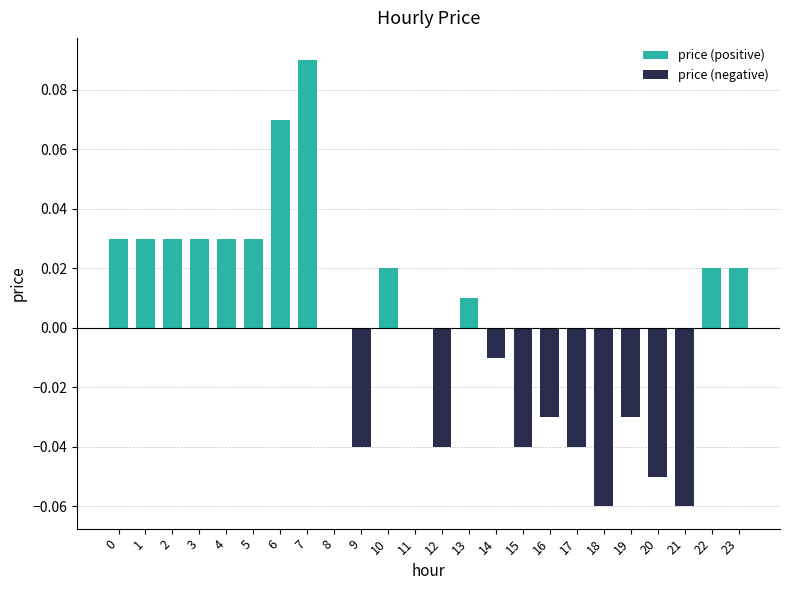

How many data points in price (positive) are above 0?

12